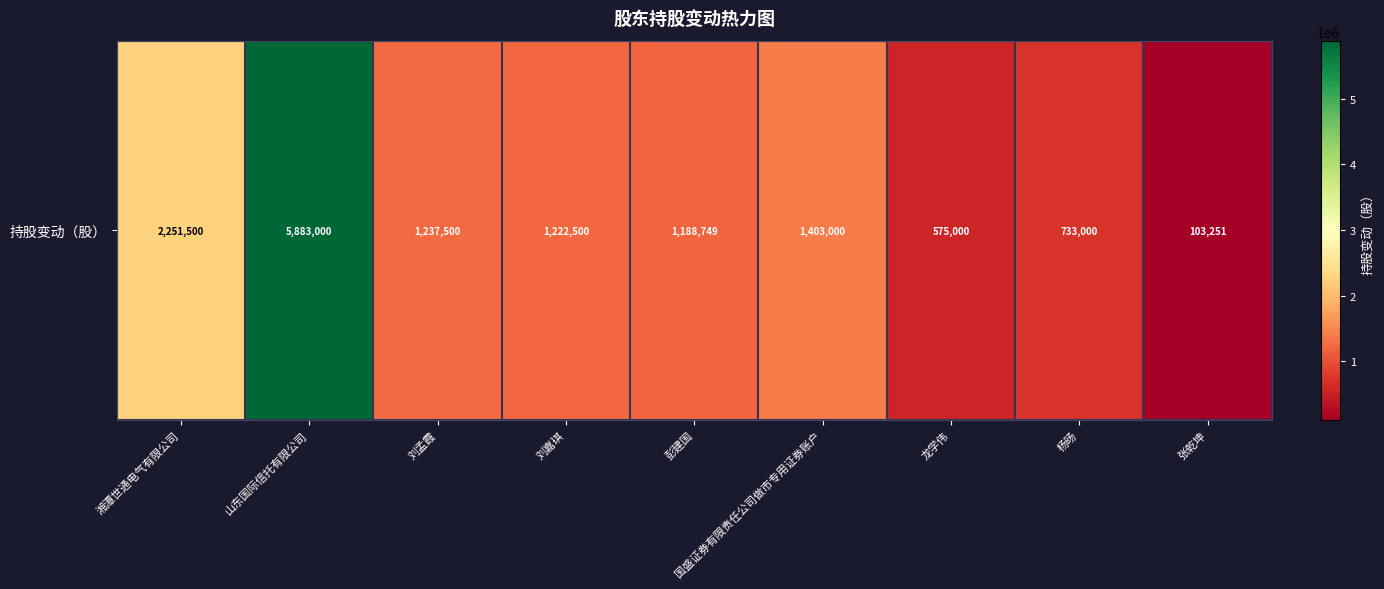

True or false: the data shows 103251 at 张乾坤.

True